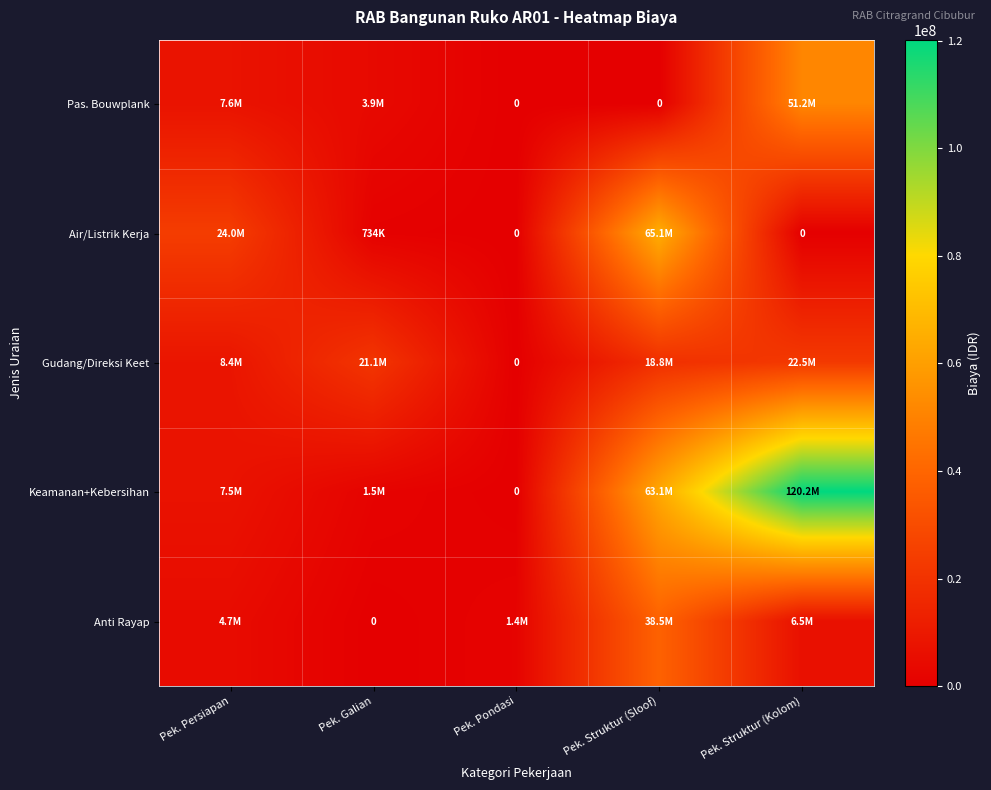

Rank the categories by Keamanan+Kebersihan value from highest to lowest.

Pek. Struktur (Kolom), Pek. Struktur (Sloof), Pek. Persiapan, Pek. Galian, Pek. Pondasi